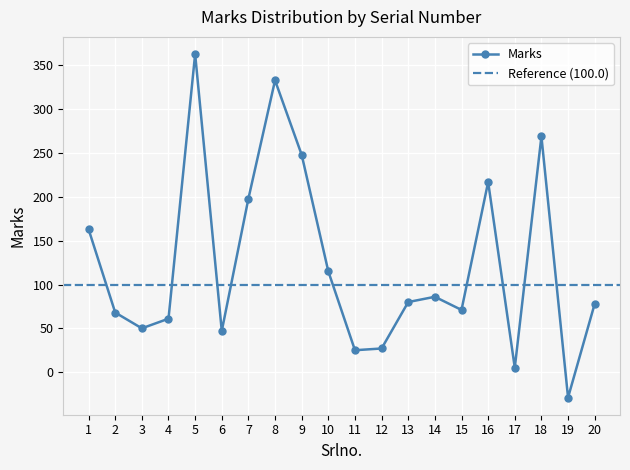

How many distinct data groups are displayed?

1